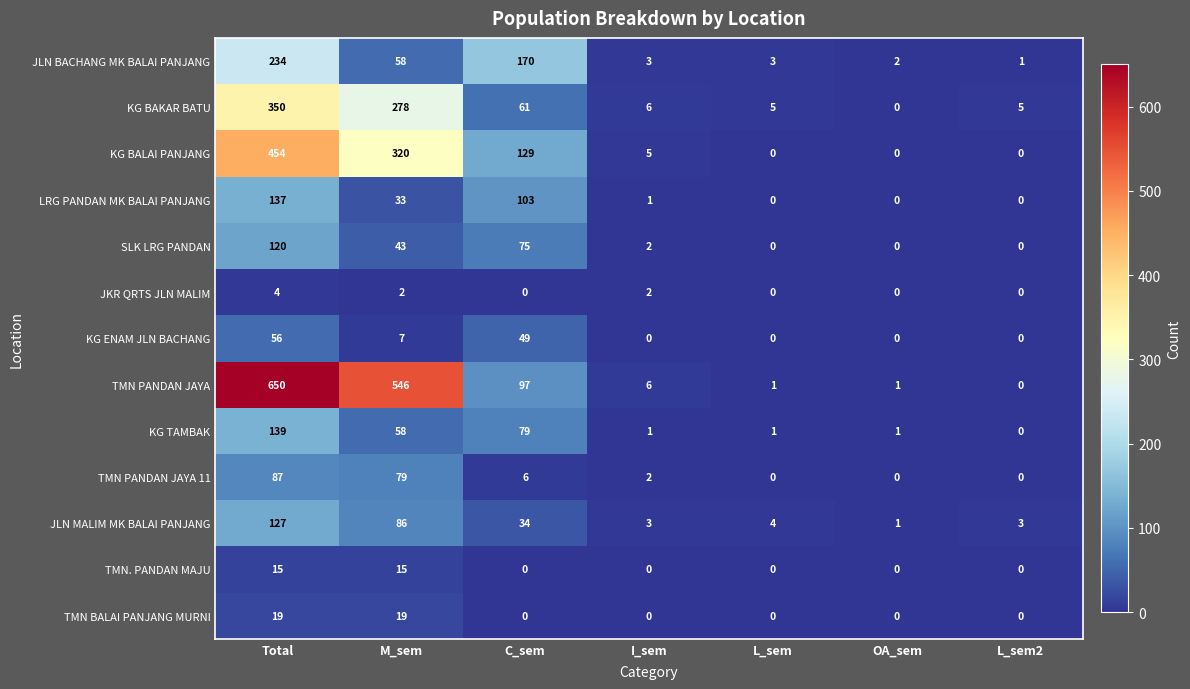

What is the difference between the JLN BACHANG MK BALAI PANJANG values at M_sem and OA_sem?

56